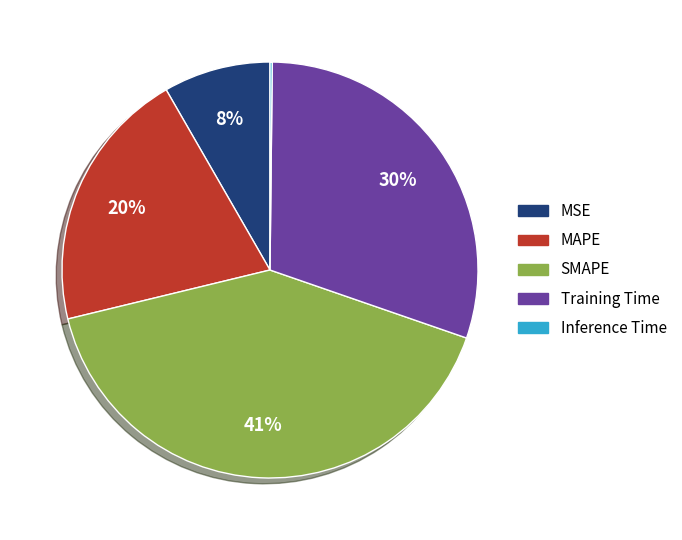

To the nearest percent, what is the average slice percentage?

20%